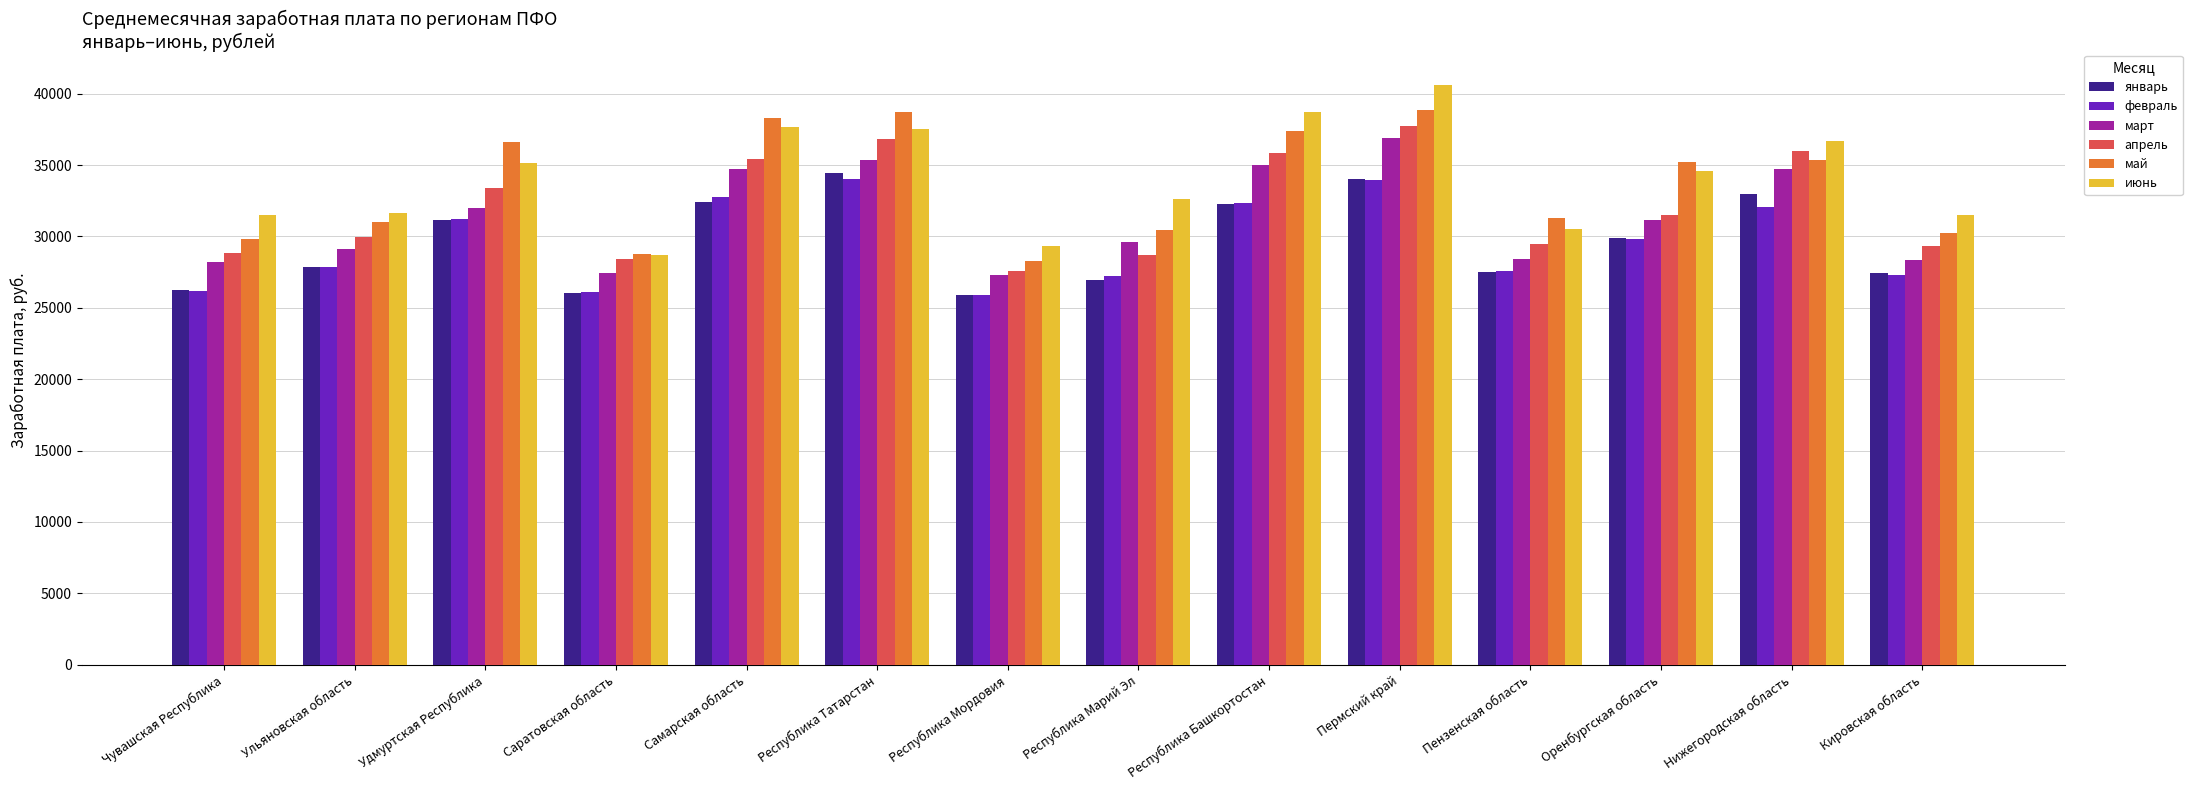

The июнь series shows 46296.8 at Республика Марий Эл. True or false?

False